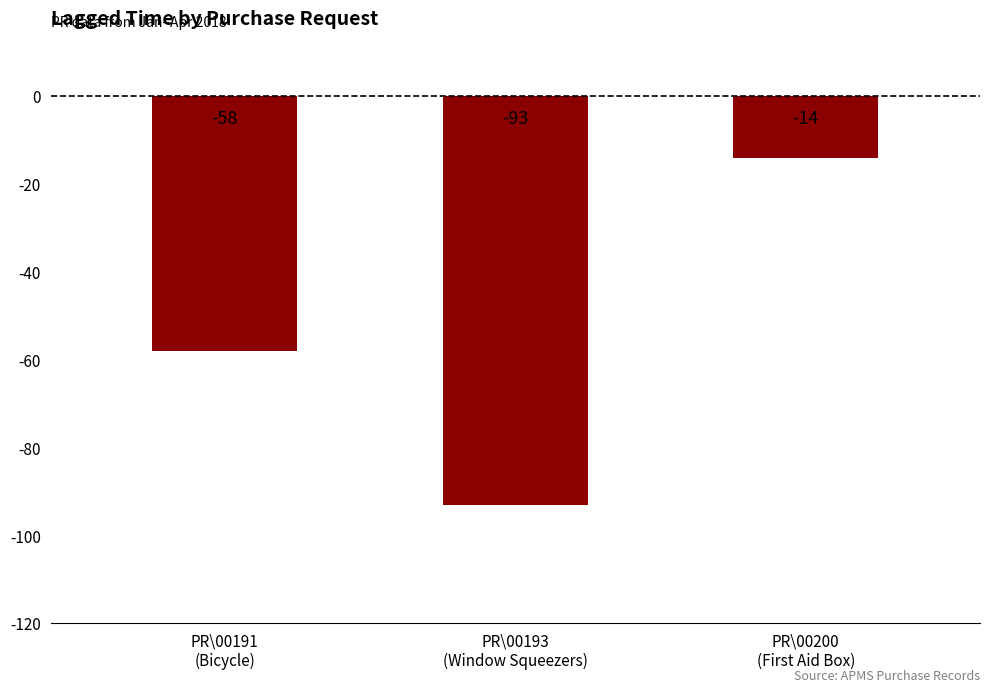

List the labels in order of value, largest first.

PR\00200
(First Aid Box), PR\00191
(Bicycle), PR\00193
(Window Squeezers)